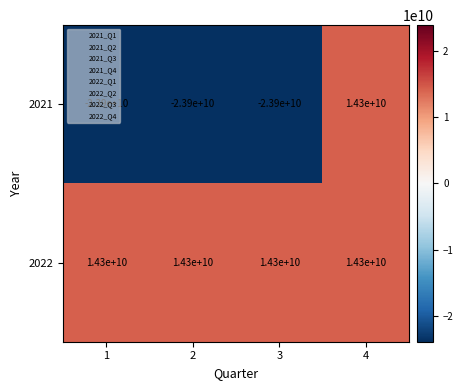

How many 2021 values are between -23900000000 and 14300000000?

4